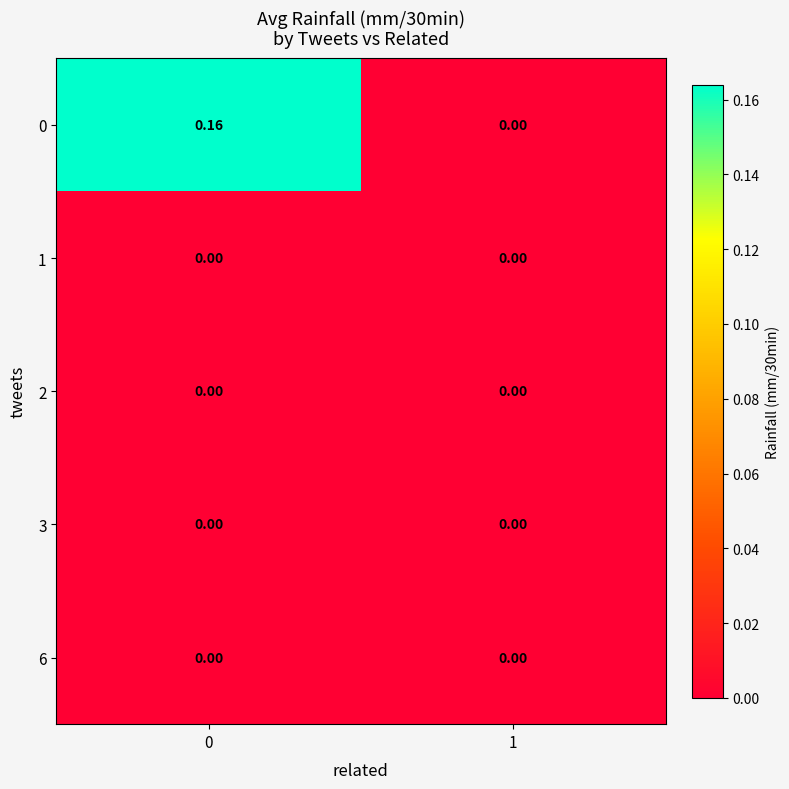

Between 0 and 1, which series saw the biggest shift?

0